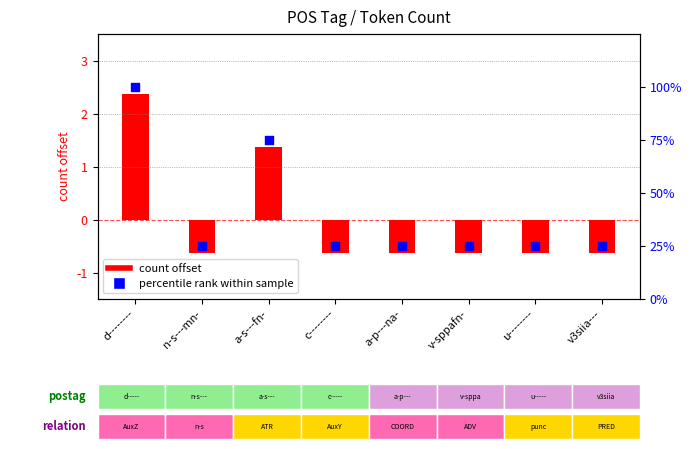

At how many categories does at least one series exceed 5?

8